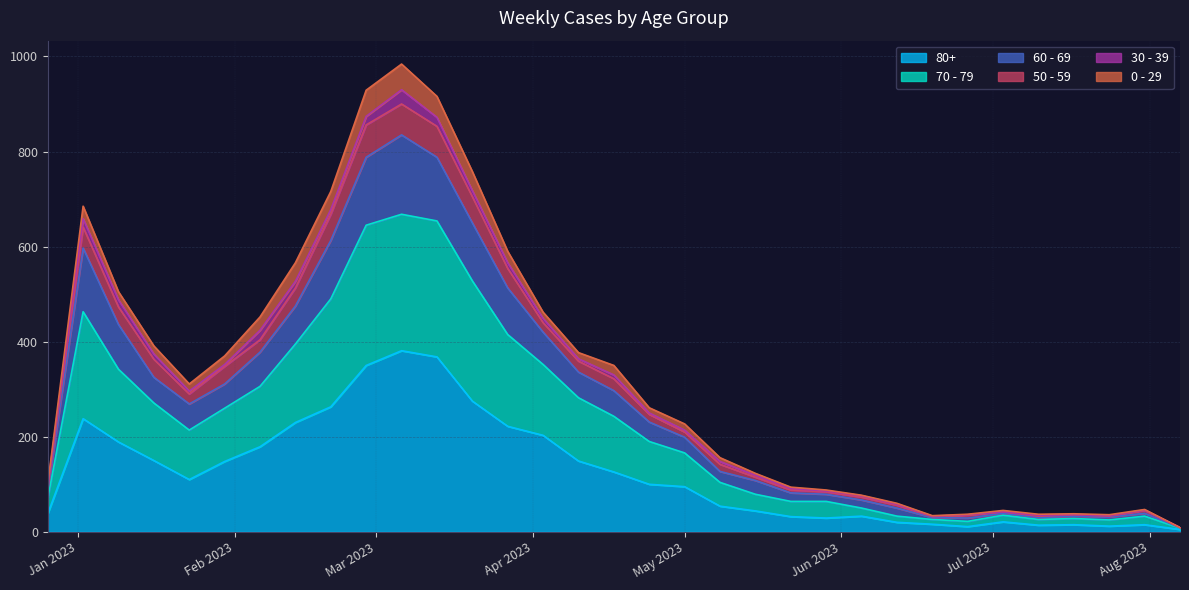

How many interior local valleys does the 80+ series have?

5